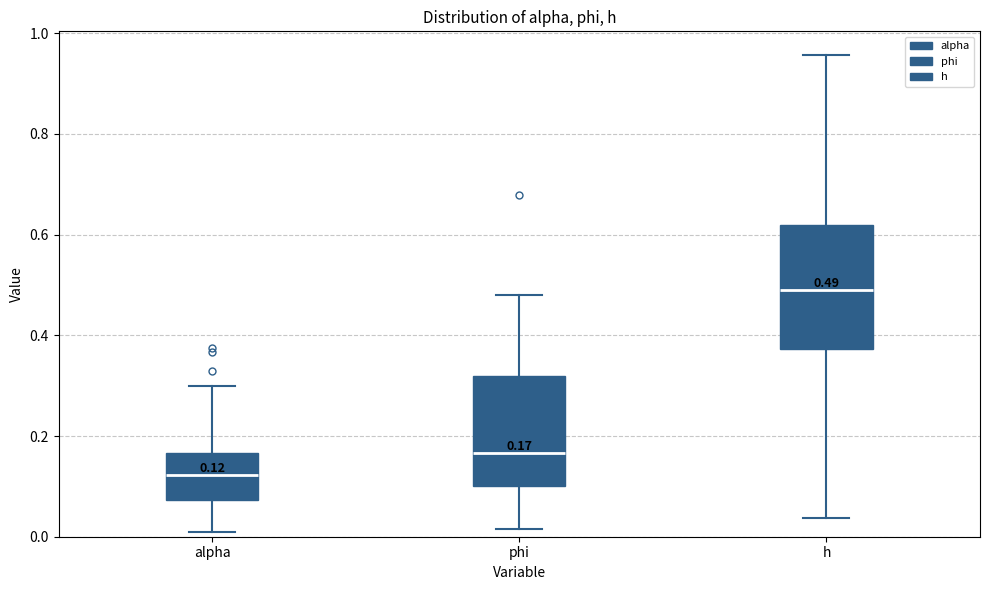

Comparing the boxes themselves (not the whiskers), which one is the tallest?

h